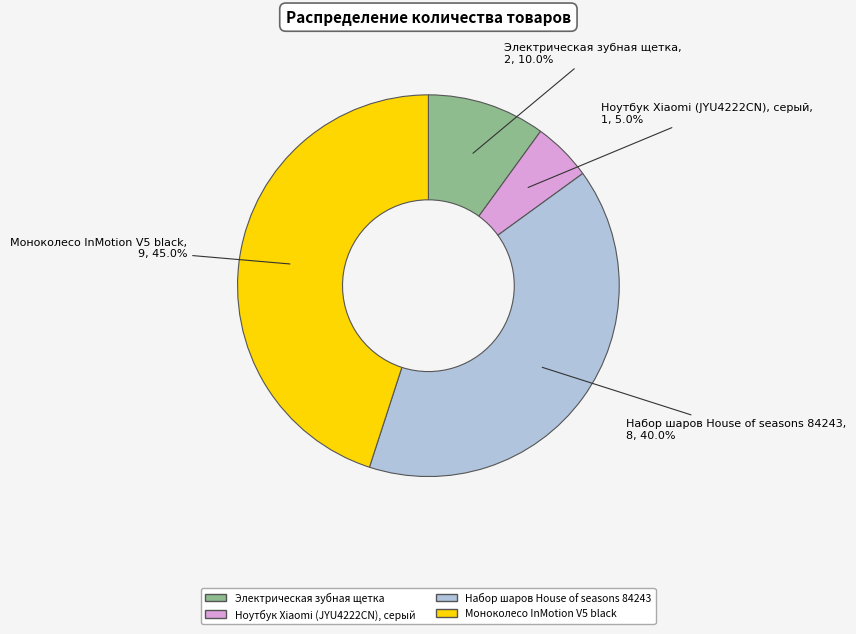

Does Ноутбук Xiaomi (JYU4222CN), серый account for over 50% of the chart?

No